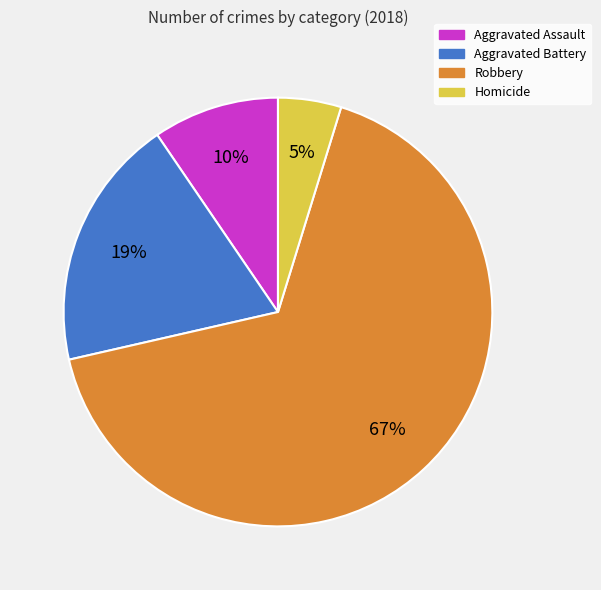

Is it true that Aggravated Assault is 10% of the pie?

True